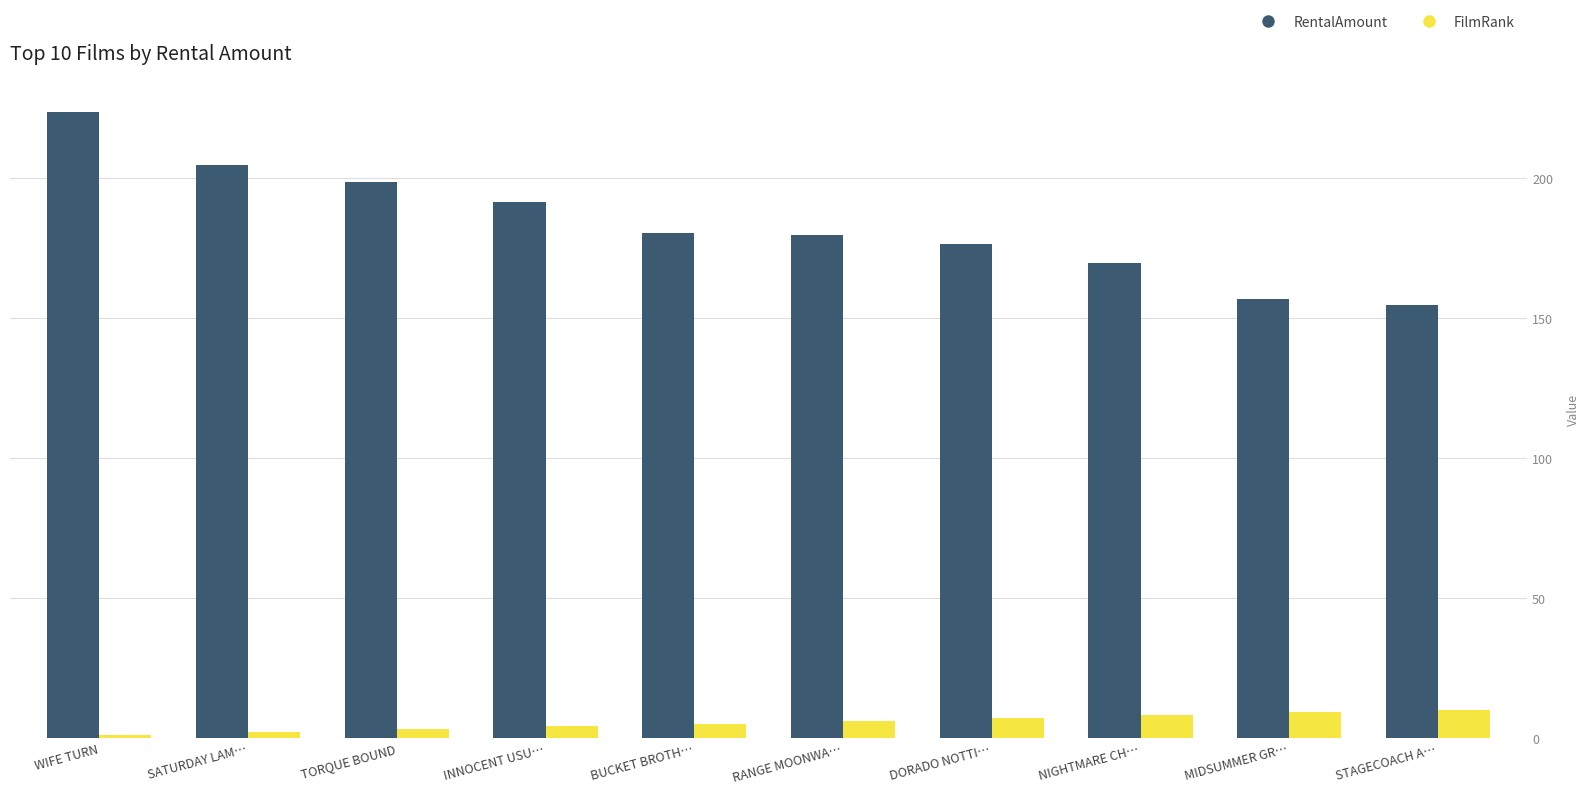

What is the value of the FilmRank bar at the 6th from the left?

6.0